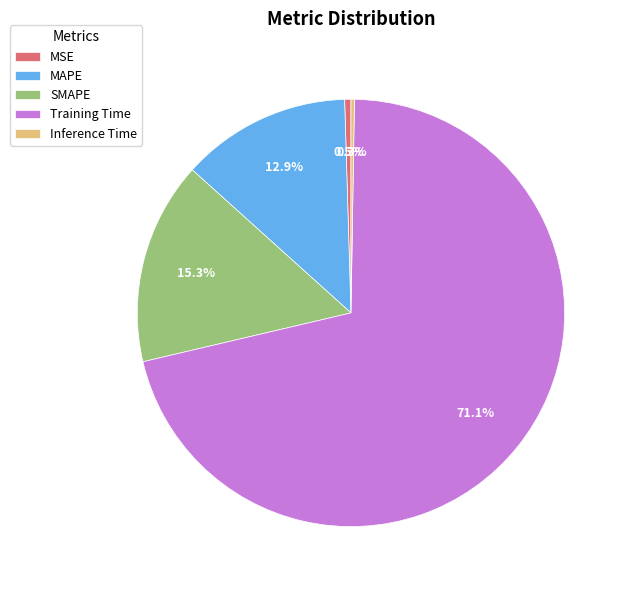

To the nearest percent, what is the average slice percentage?

20%